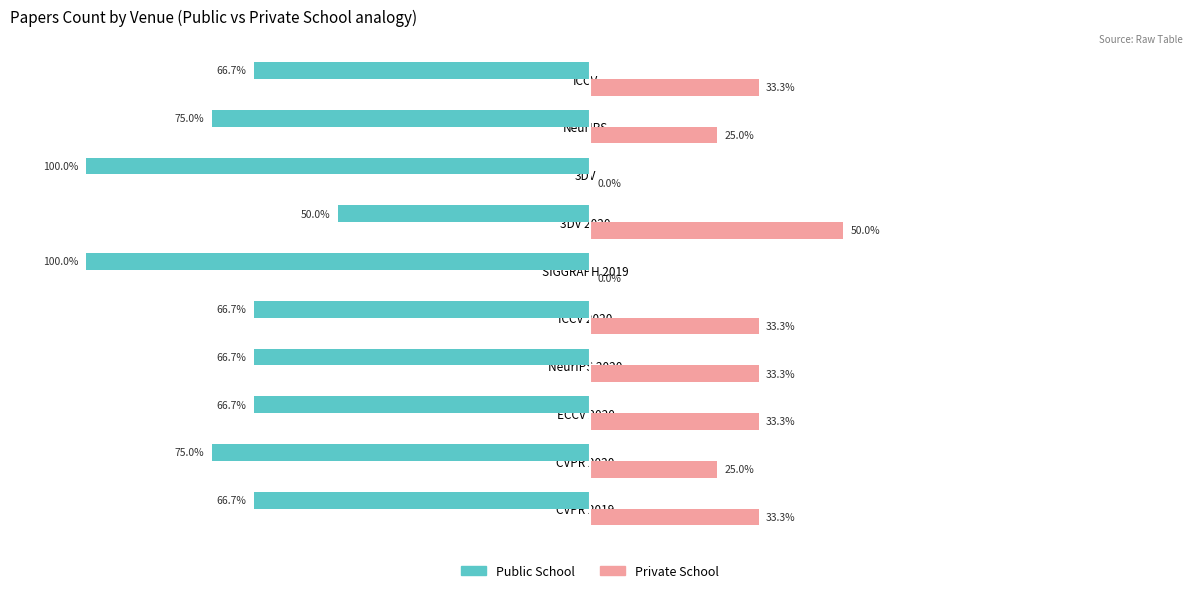

Which category has the highest value in the Public School series?

3DV 2020